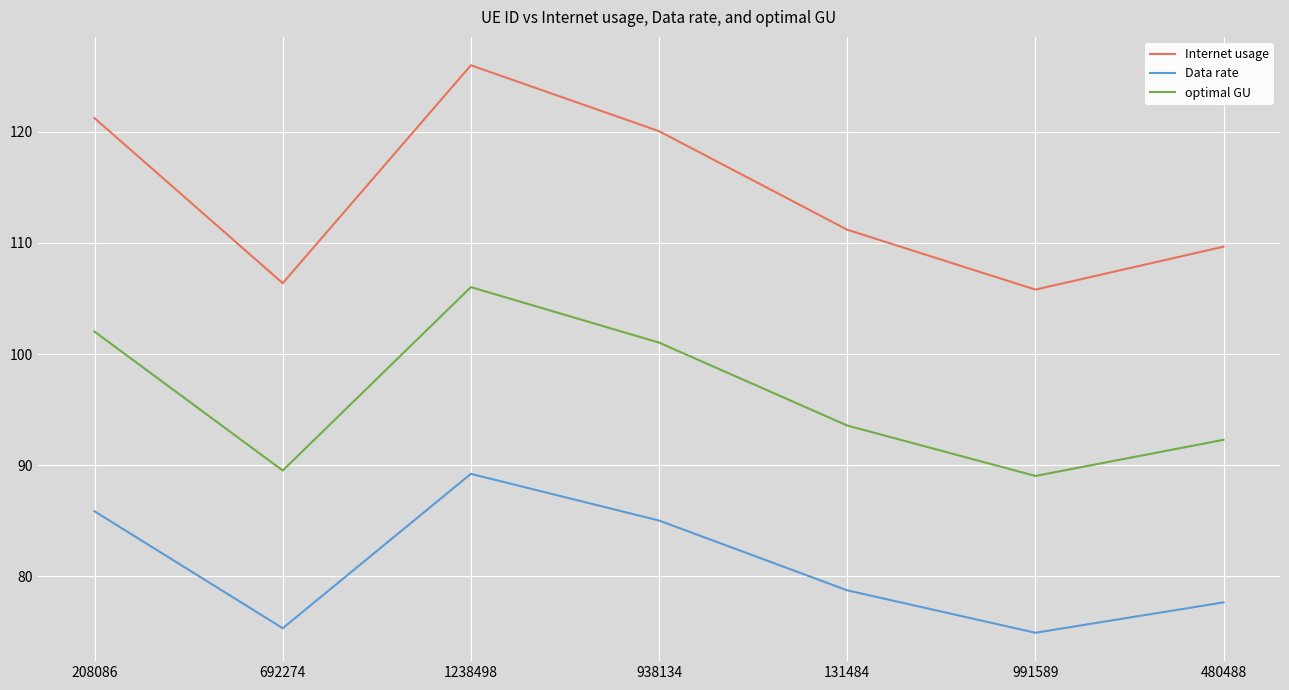

Does the chart have visible grid lines?

Yes